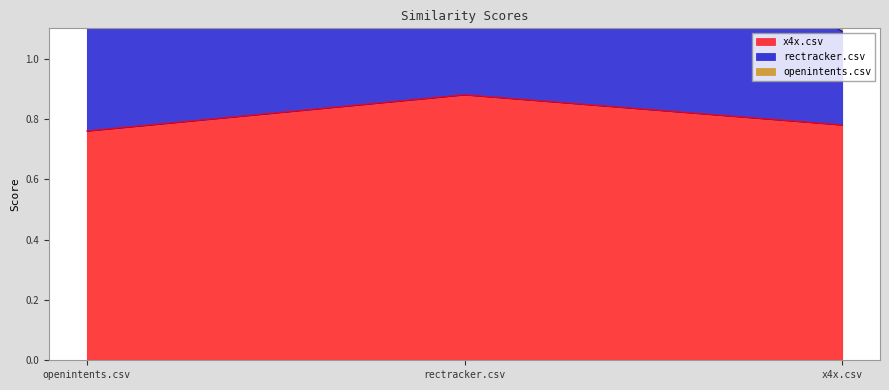

What is the difference between the rectracker.csv values at openintents.csv and x4x.csv?

0.3